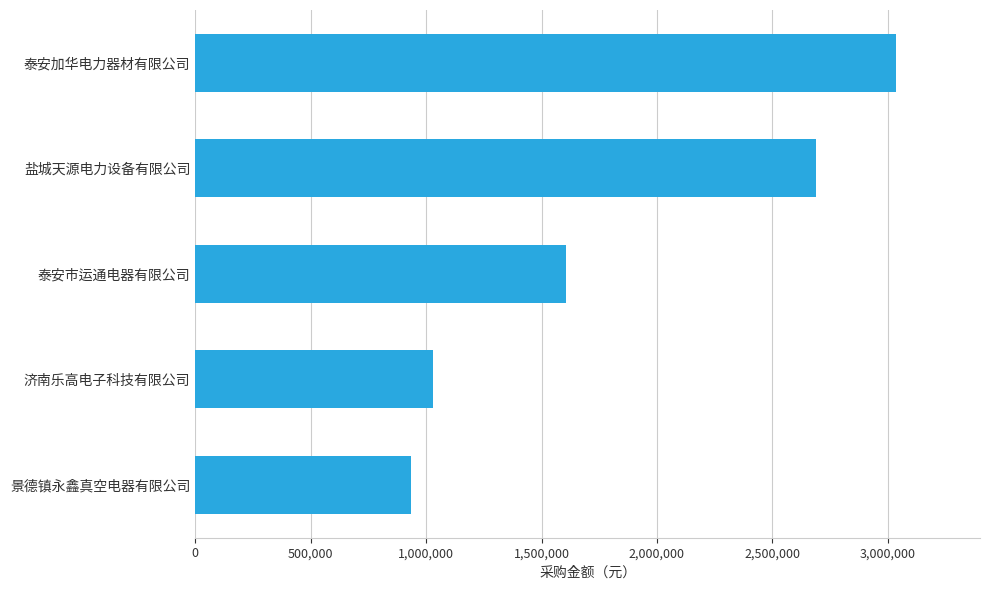

The value at 济南乐高电子科技有限公司 is 1031566.7. True or false?

True